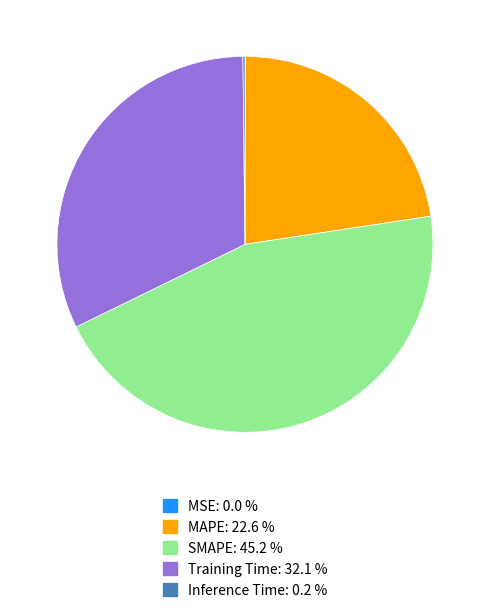

What is the largest slice in the pie chart?

SMAPE